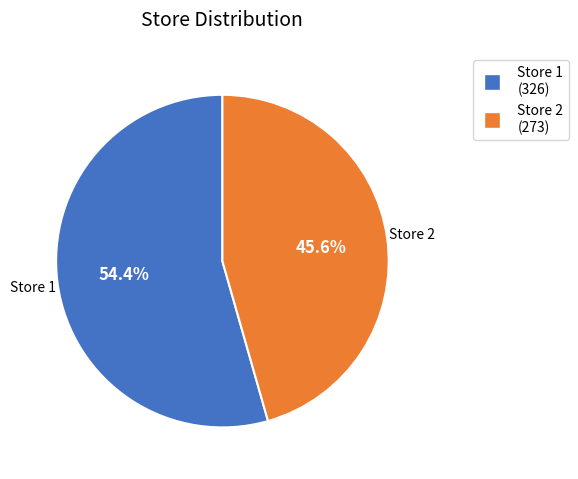

Is there any slice that represents more than half of the pie?

Yes